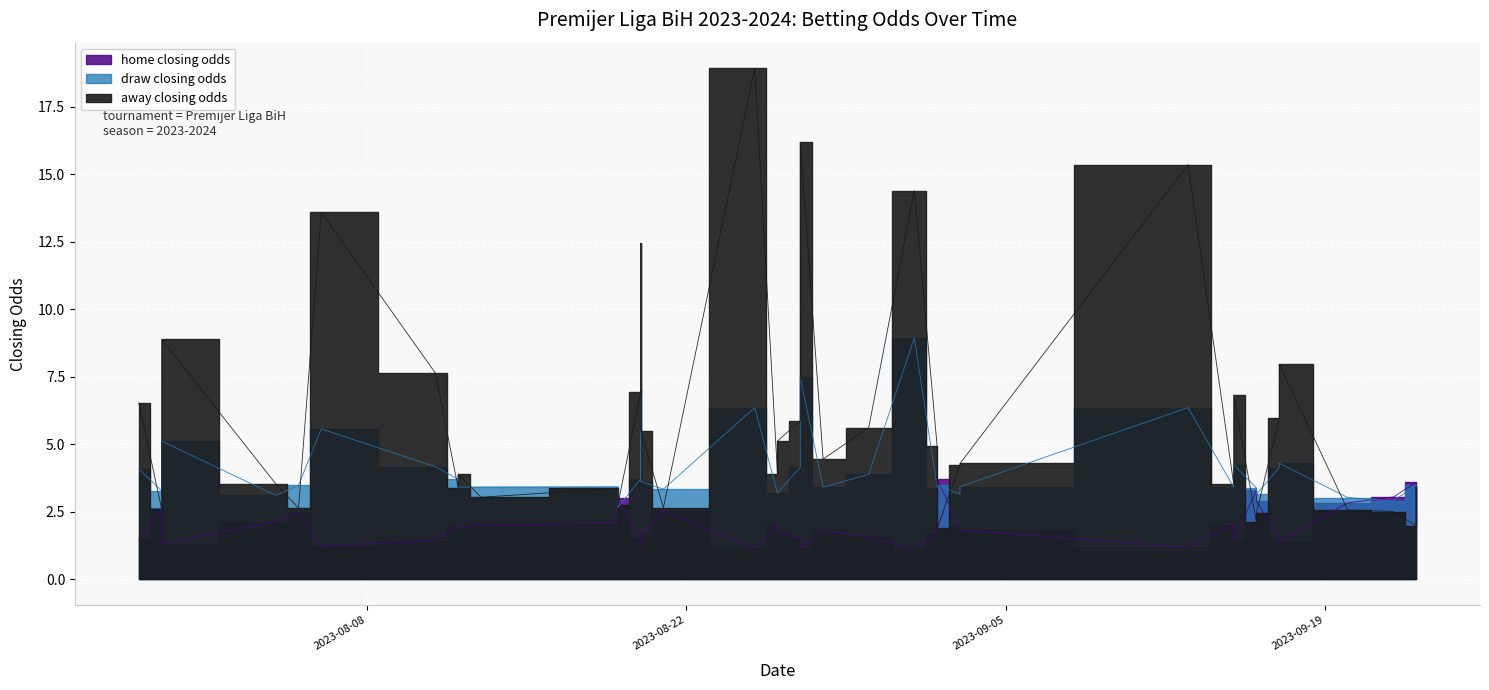

What is the sum of the away_closing_odds values at 2023-08-20 and 2023-08-12?

16.3